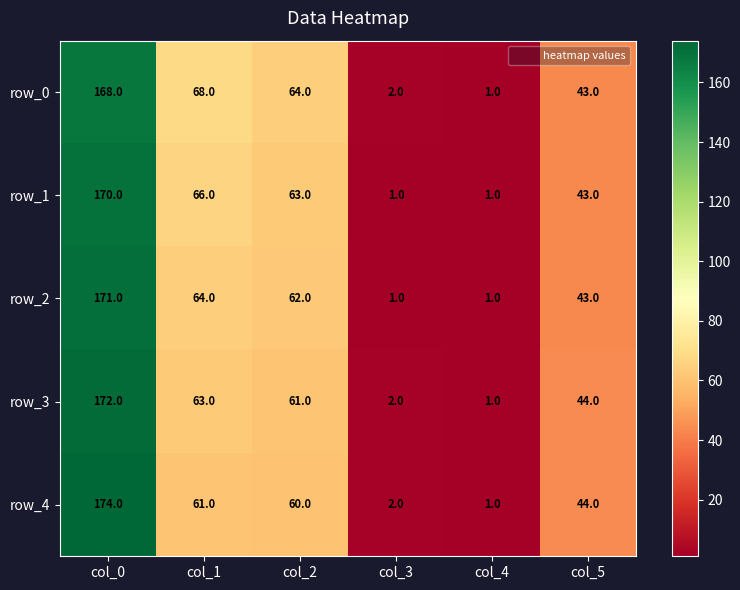

What is the lowest value of the row_2 series?

1